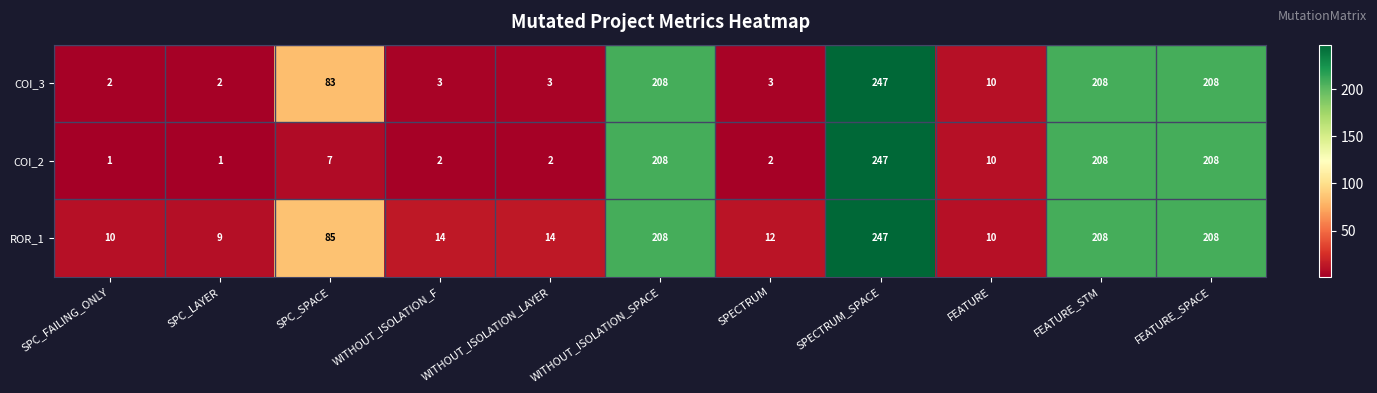

What is the spread (max minus min) of values at WITHOUT_ISOLATION_LAYER?

12